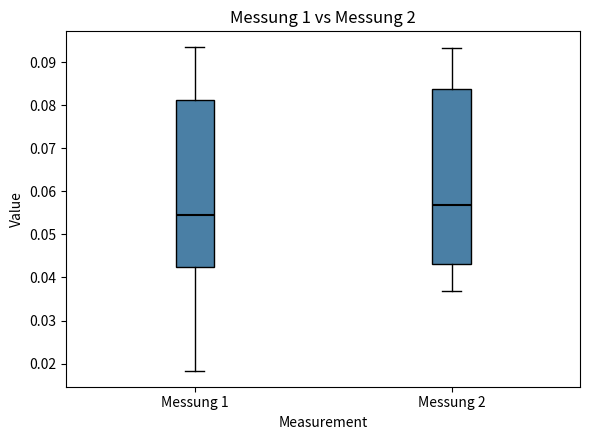

Reading left to right, read every box against the y-axis: the position of its median line, the range the box covers, and the ends of its whiskers. The values are not printed on the chart, so give them approximately, as read against the axis.

Messung 1: median 0.054, box 0.043 to 0.081, whiskers 0.018 to 0.093
Messung 2: median 0.057, box 0.043 to 0.084, whiskers 0.037 to 0.093